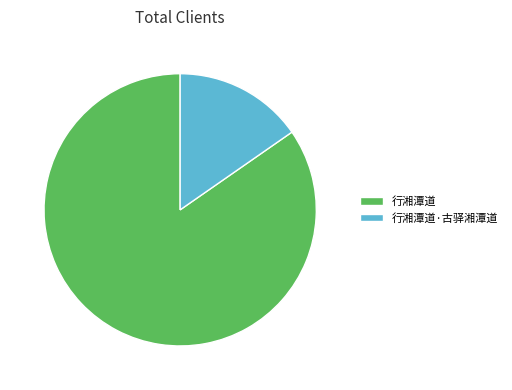

Count the number of slices in the pie.

2